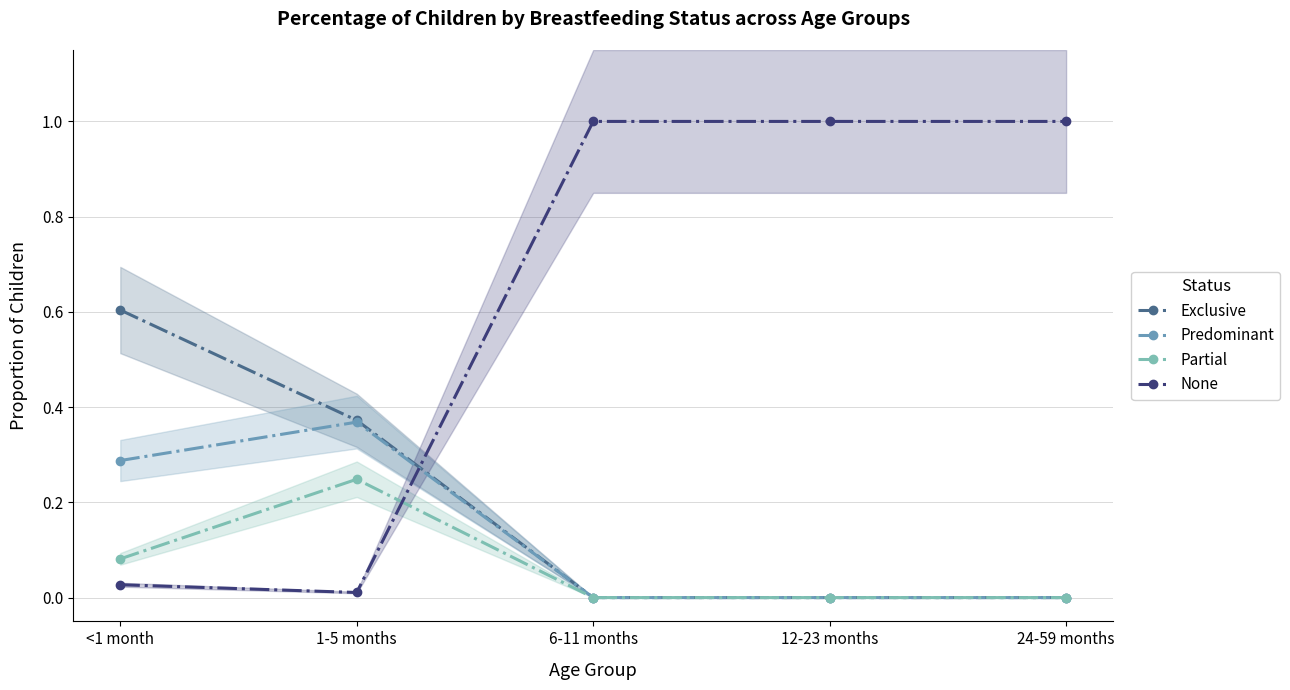

What position from the right is <1 month?

5